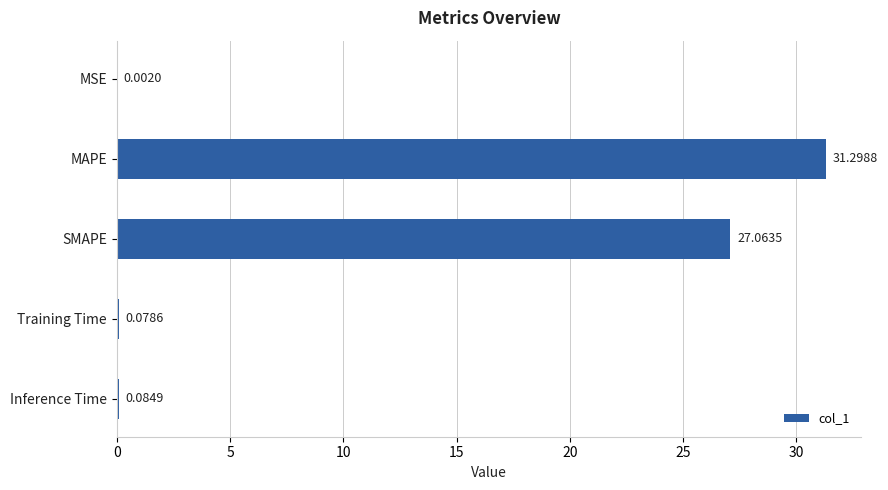

Are the bars horizontal?

Yes